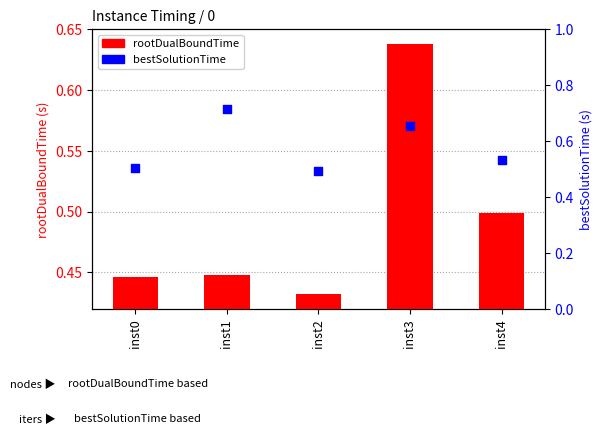

At which category is the sum across all series the highest?

inst3